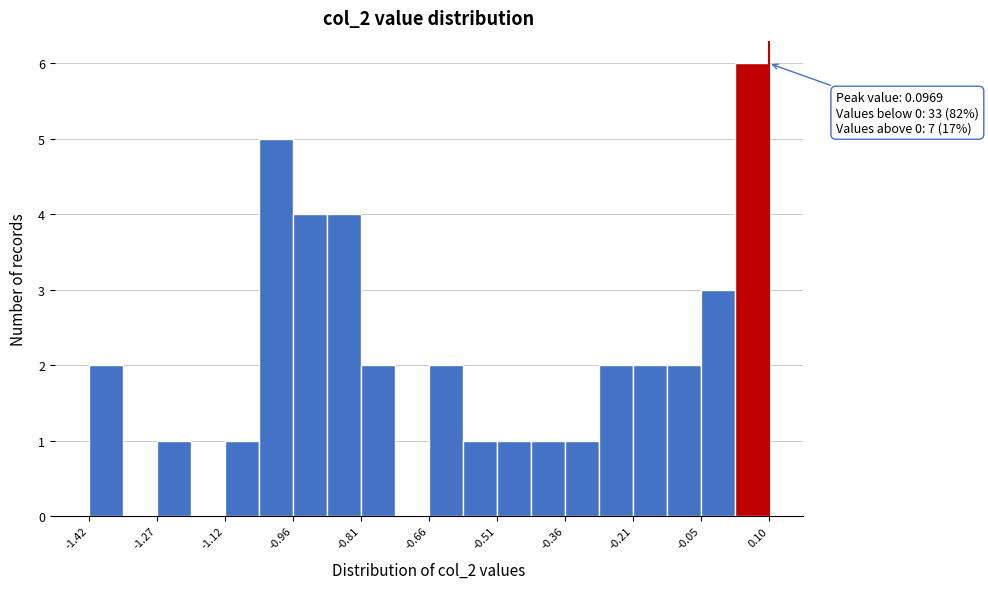

Read against the x-axis, roughly where is the centre of the tallest bar?

0.06